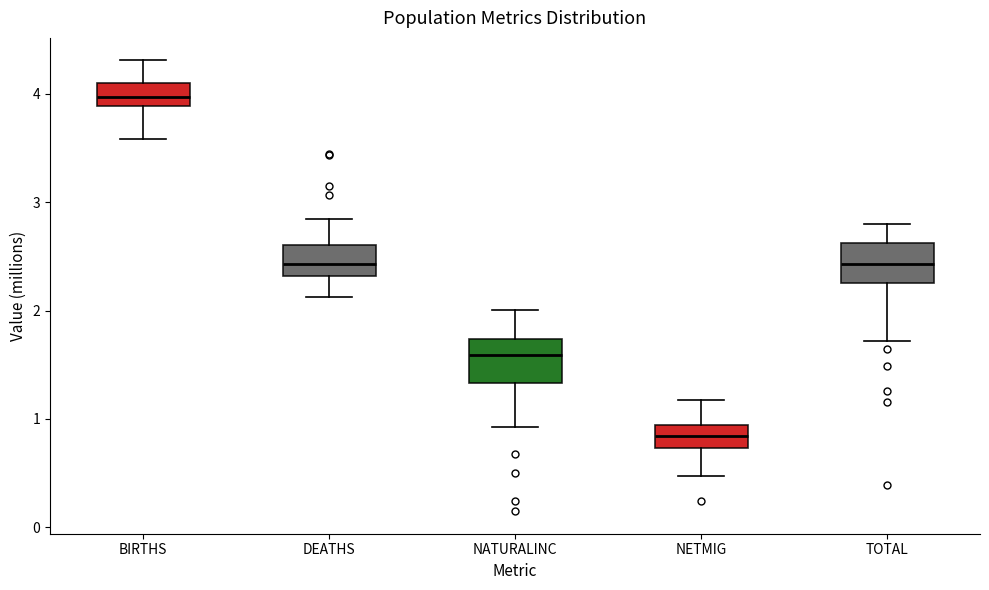

Reading left to right, transcribe this box plot: for each box, give where its median line is, the range the box spans, and where its two whiskers end, as read against the y-axis. The values are not printed on the chart, so give them approximately, as read against the axis.

BIRTHS: median 4.0, box 3.9 to 4.1, whiskers 3.6 to 4.3
DEATHS: median 2.4, box 2.3 to 2.6, whiskers 2.1 to 2.8
NATURALINC: median 1.6, box 1.3 to 1.7, whiskers 0.9 to 2.0
NETMIG: median 0.8, box 0.7 to 0.9, whiskers 0.5 to 1.2
TOTAL: median 2.4, box 2.3 to 2.6, whiskers 1.7 to 2.8